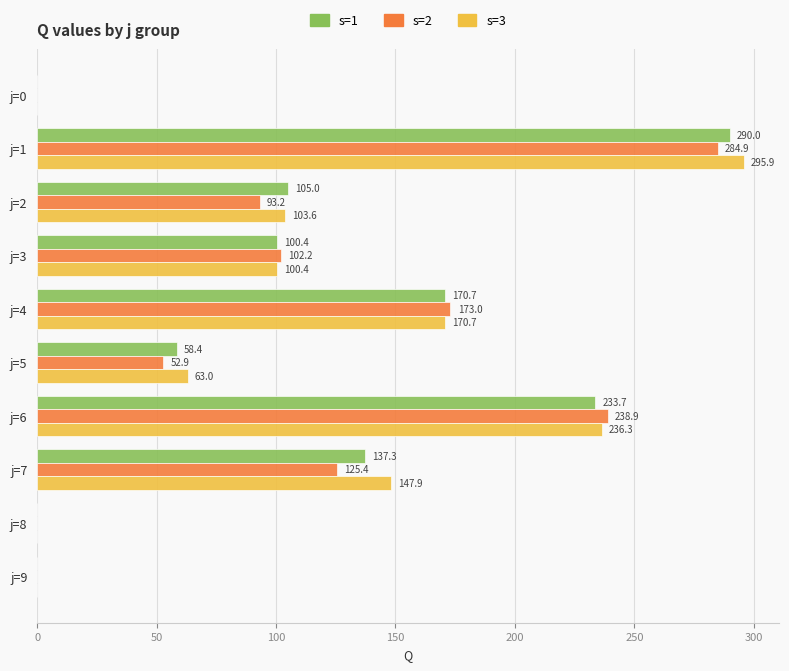

What is the highest value of the s=3 series?

295.9